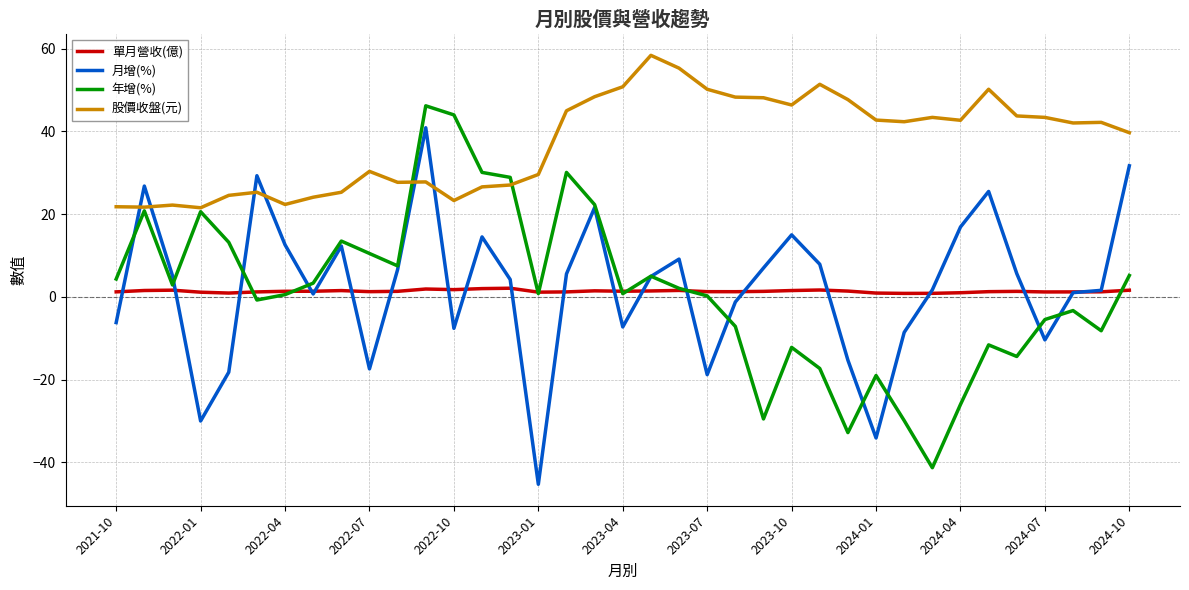

True or false: 股價收盤(元) and 單月營收(億) cross at least once.

False